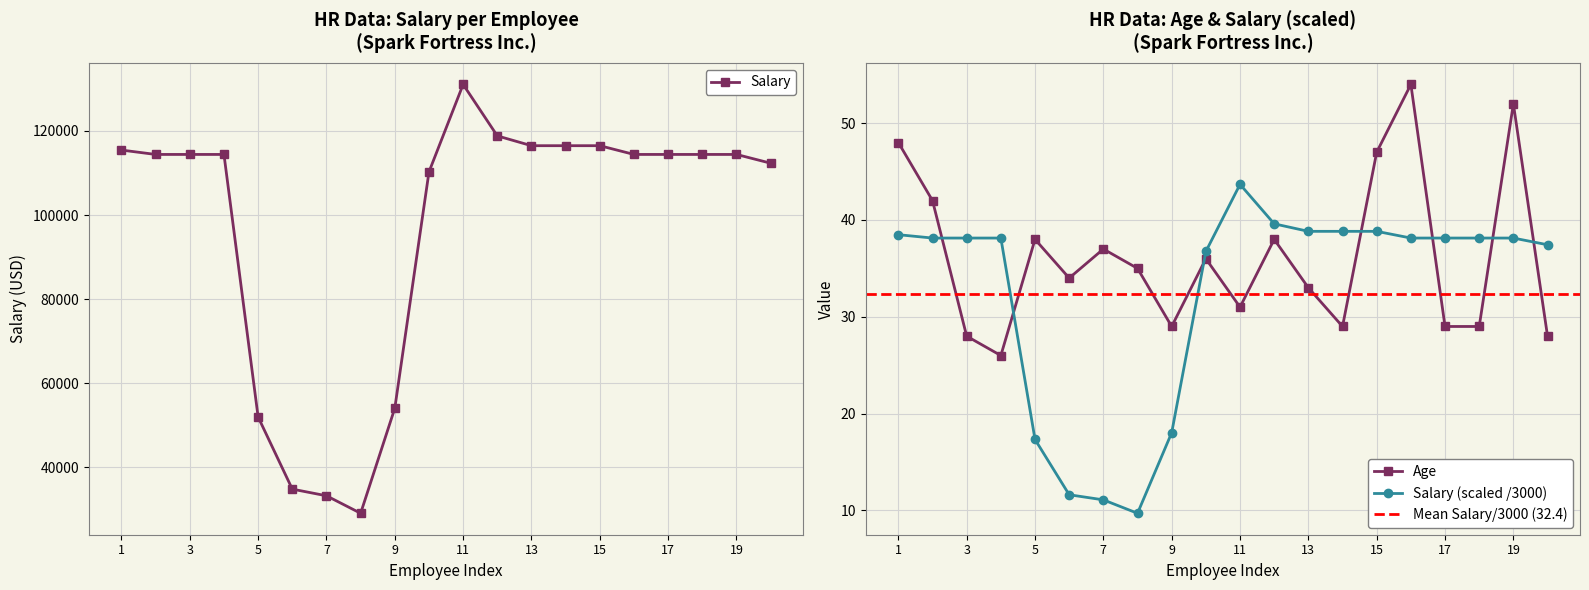

What is the sum of all Salary values?

1941430.4